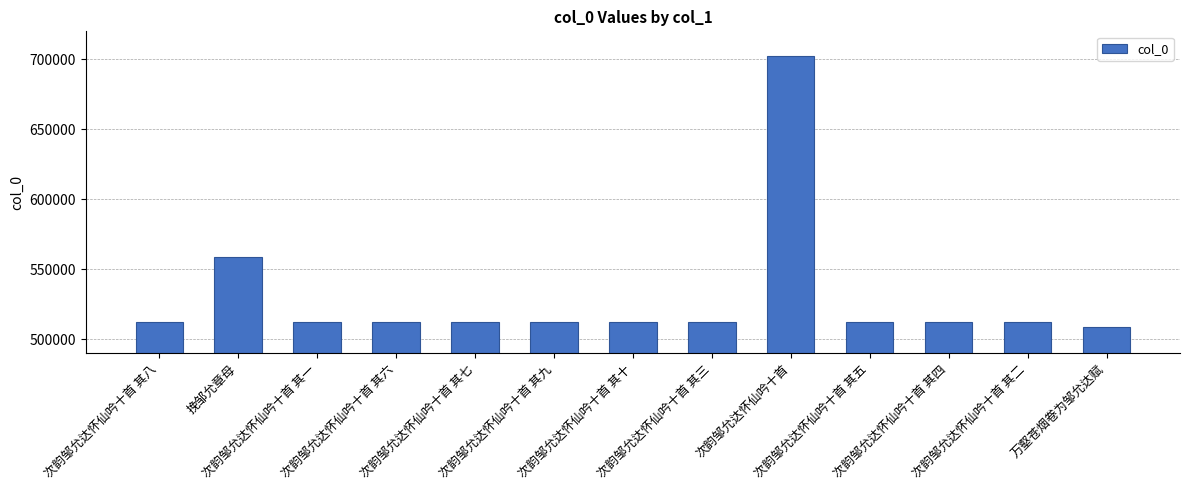

At which category does the chart reach its minimum across all series?

万壑苍烟卷为邹允达赋